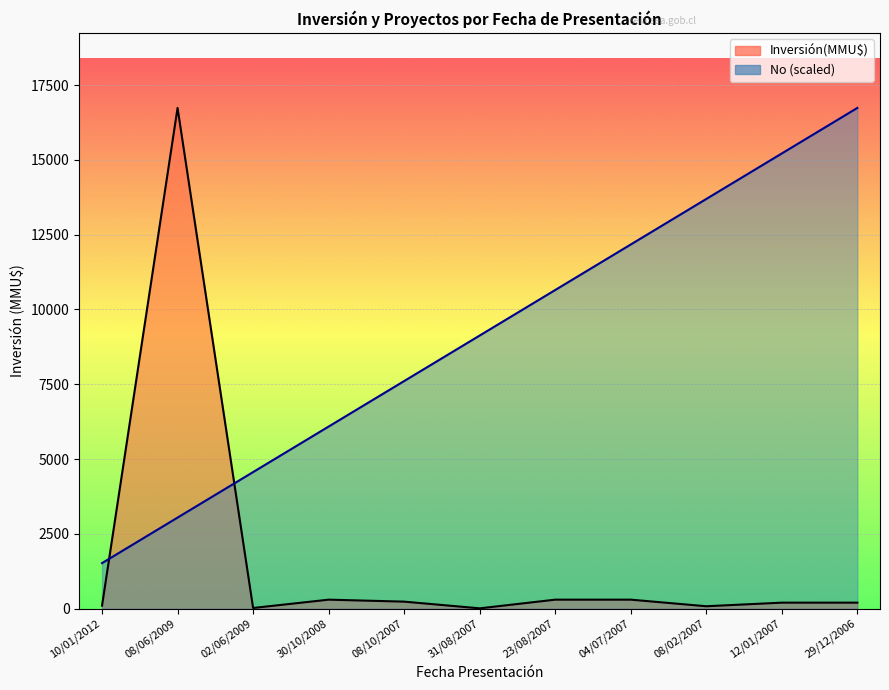

What is the value of the Inversión(MMU$) point at the 10th from the left?

200.0